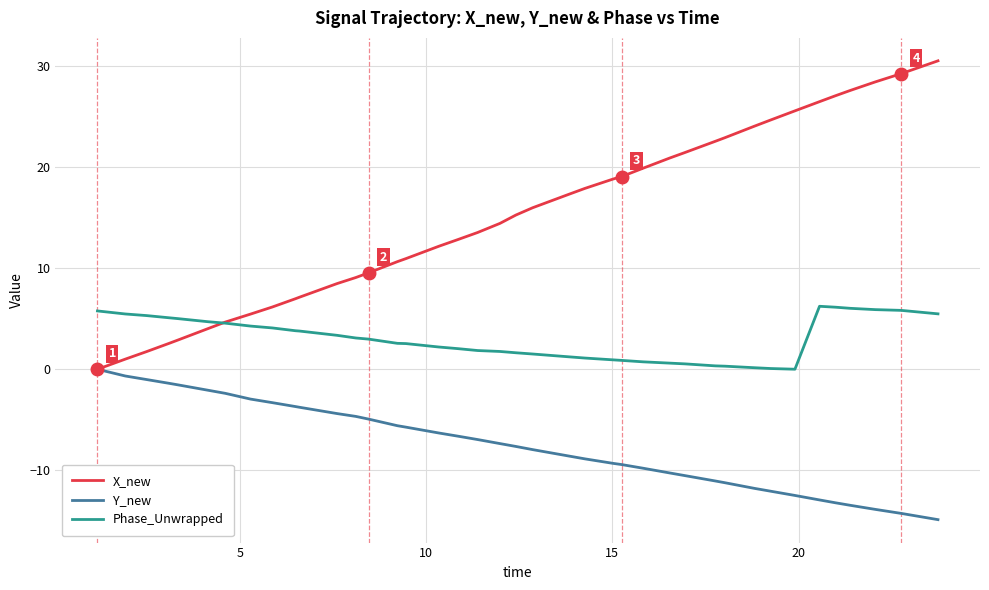

What is the highest value of the Phase_Unwrapped series?

6.2